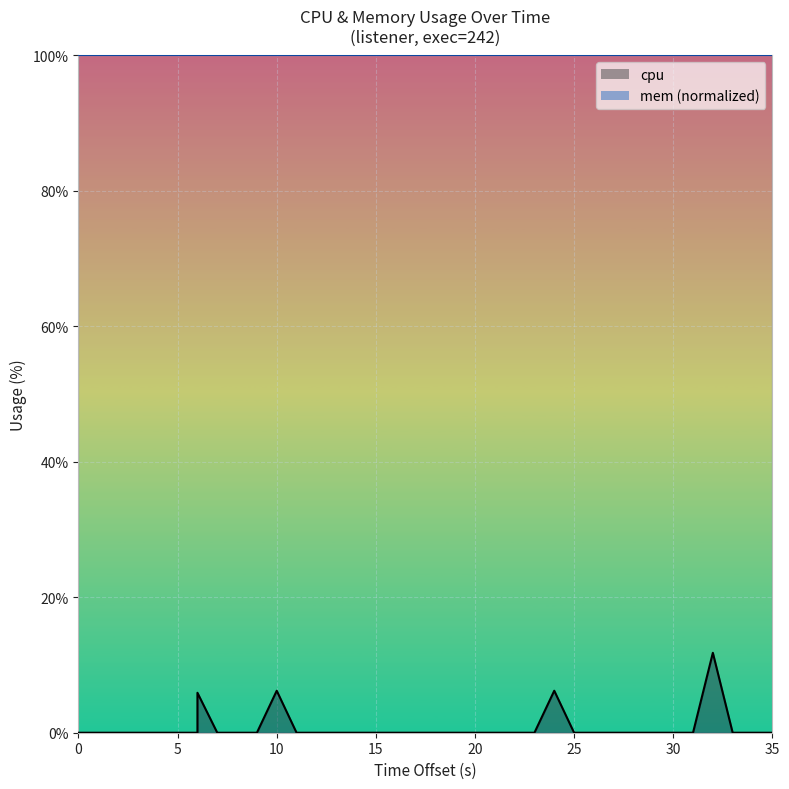

How many lines are shown in the chart?

1